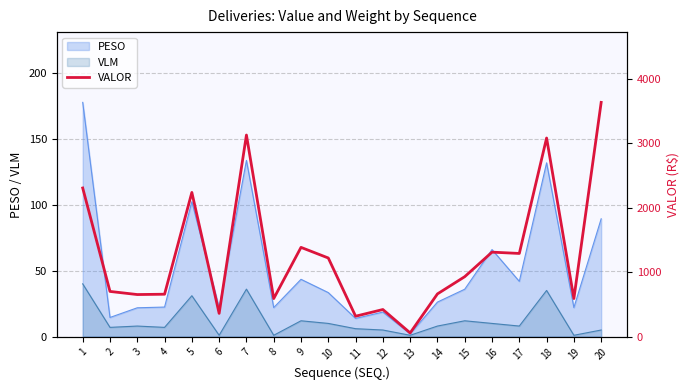

What is the minimum value shown in the chart?

57.2